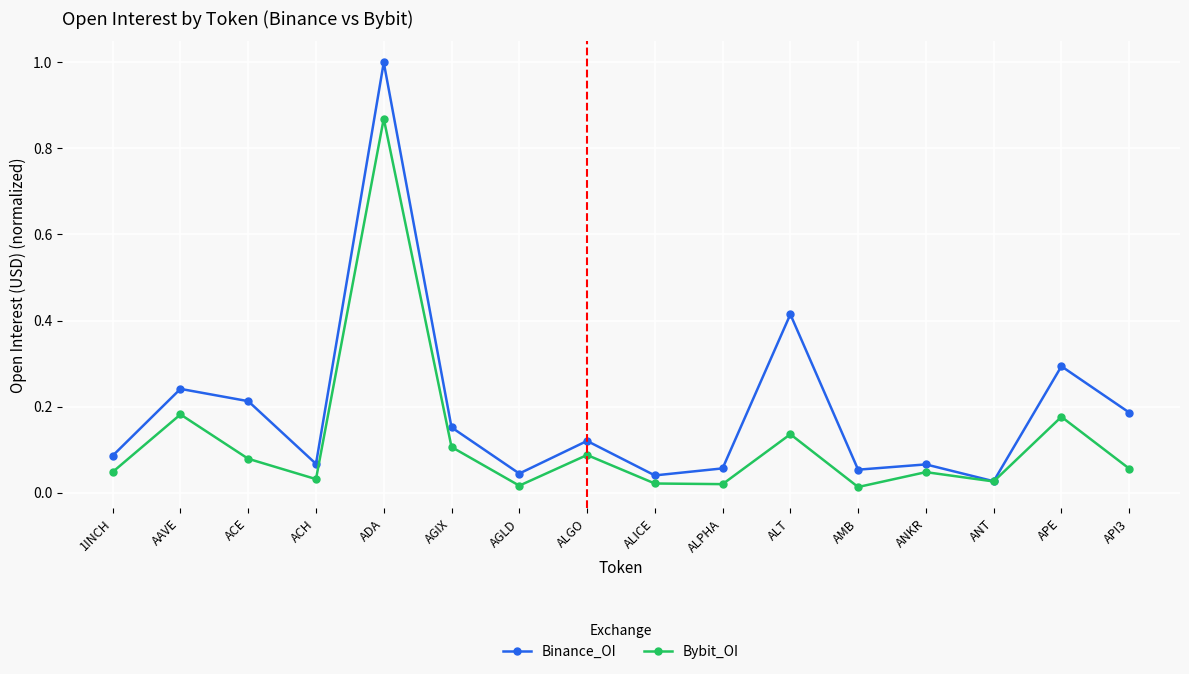

Which category has the highest value across all series?

ADA